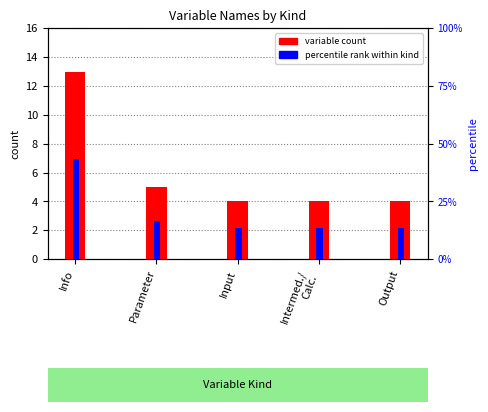

Reading left to right, list all the values displayed in this chart.

variable count: 13.0	5.0	4.0	4.0	4.0
percentile rank within kind: 43.3	16.7	13.3	13.3	13.3